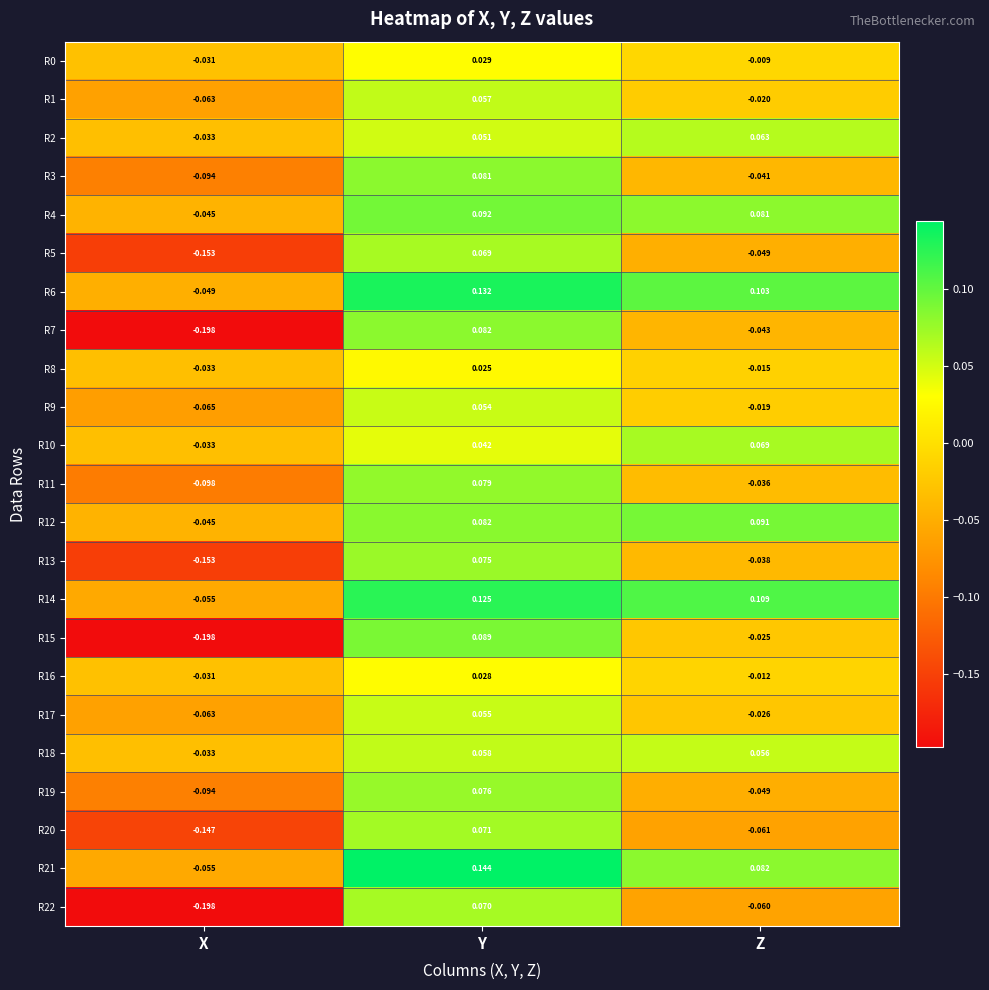

At which label does R17 first exceed 0?

Y